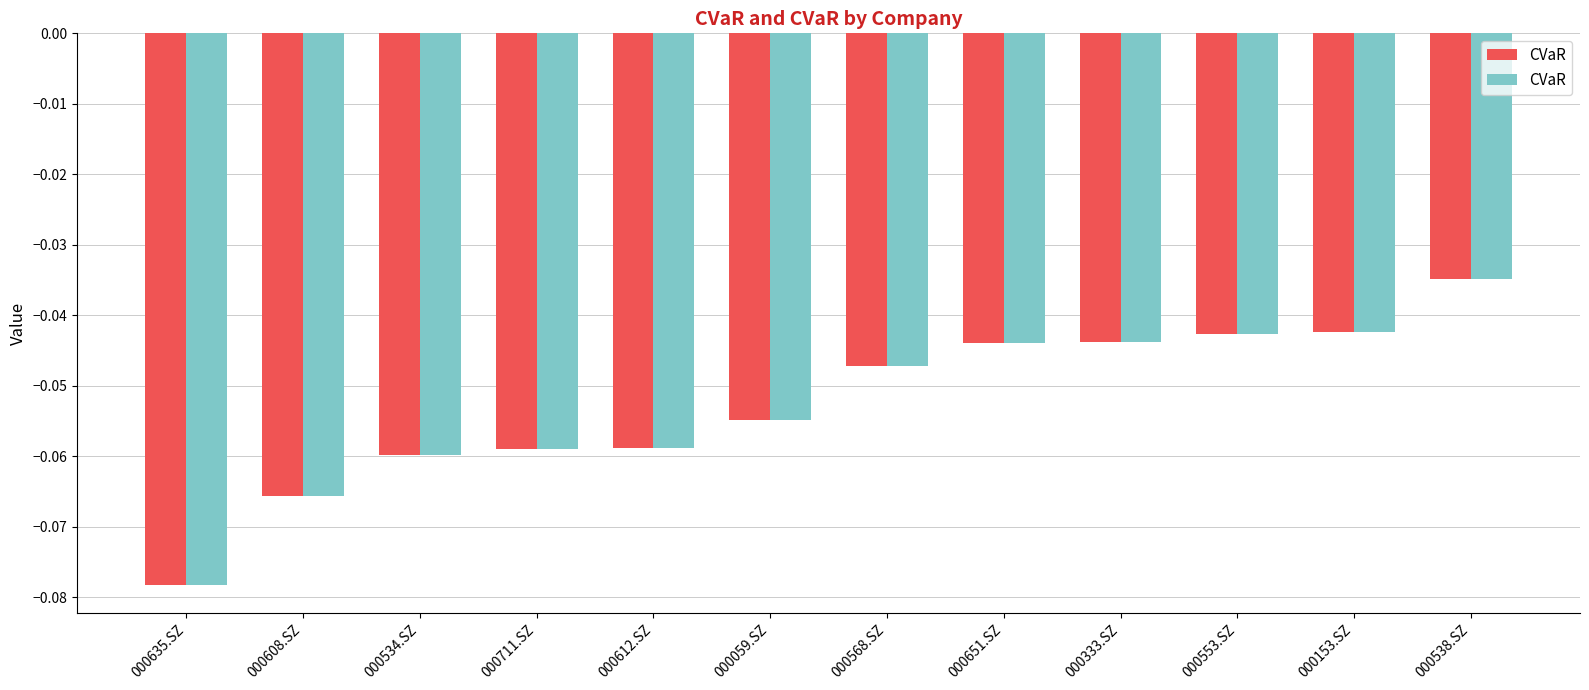

Is the value of СVaR at 000538.SZ greater than the value of CVaR at 000711.SZ?

Yes